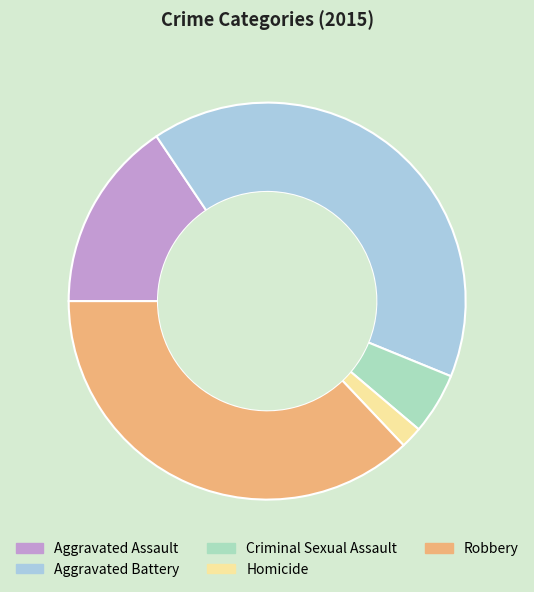

Is it true that Robbery is 37% of the pie?

True